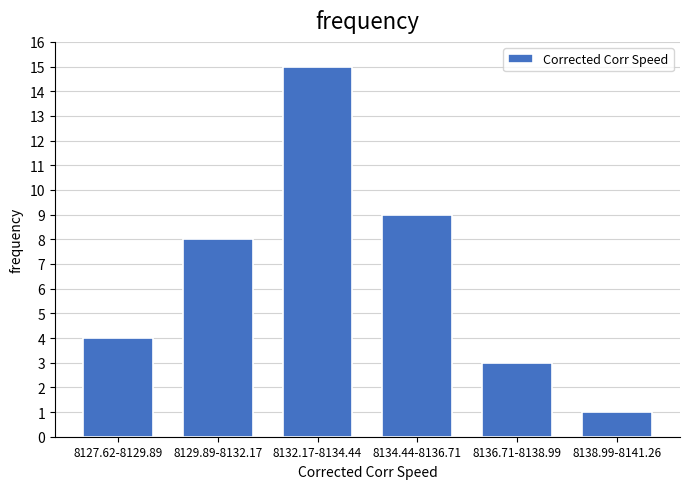

Reading left to right, extract all data points from this chart.

4	8	15	9	3	1